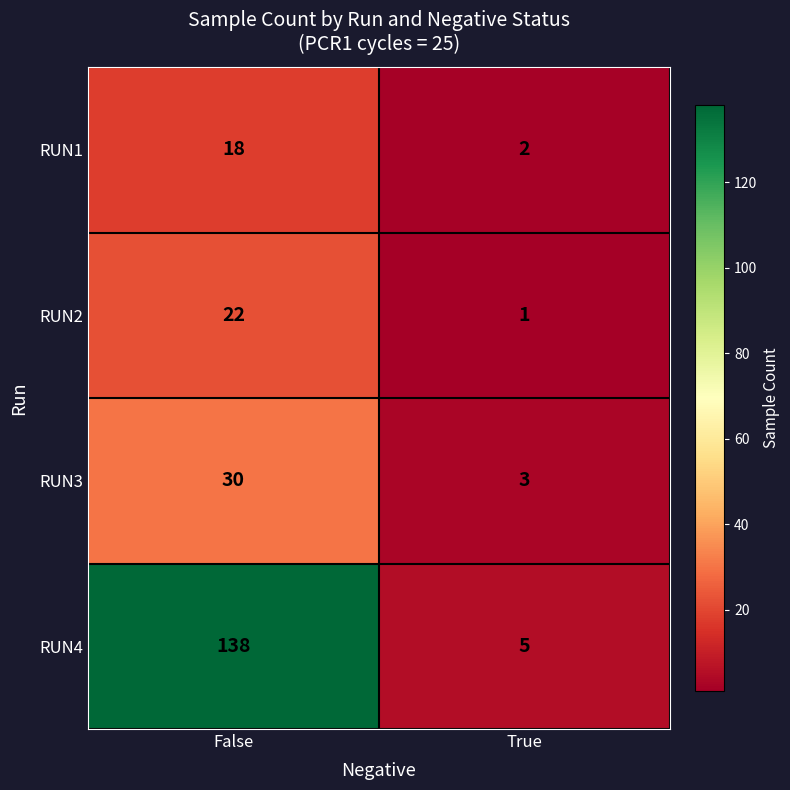

Between False and True, which series saw the biggest shift?

RUN4